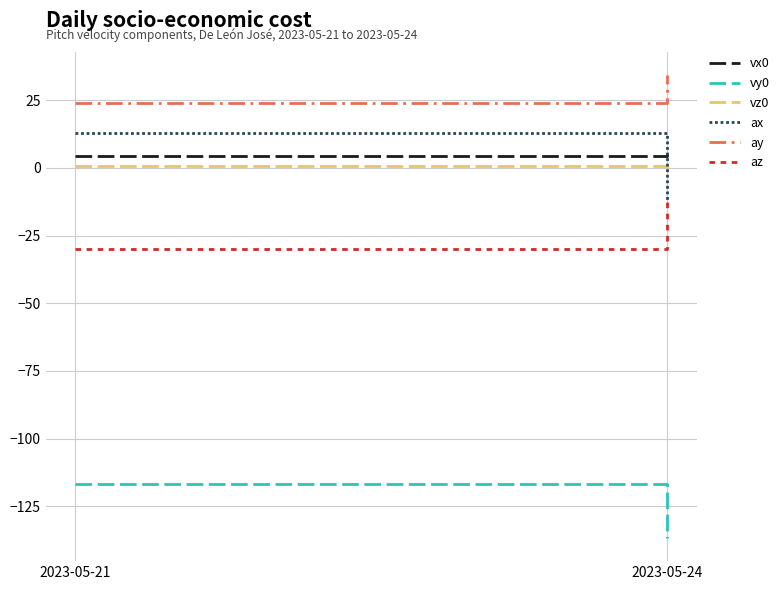

What is the sum of all ay values?

58.2